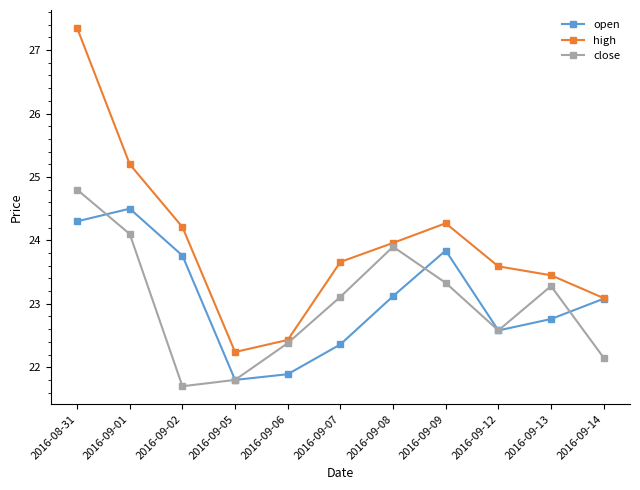

What is the total value across all series at 2016-09-05?

65.8